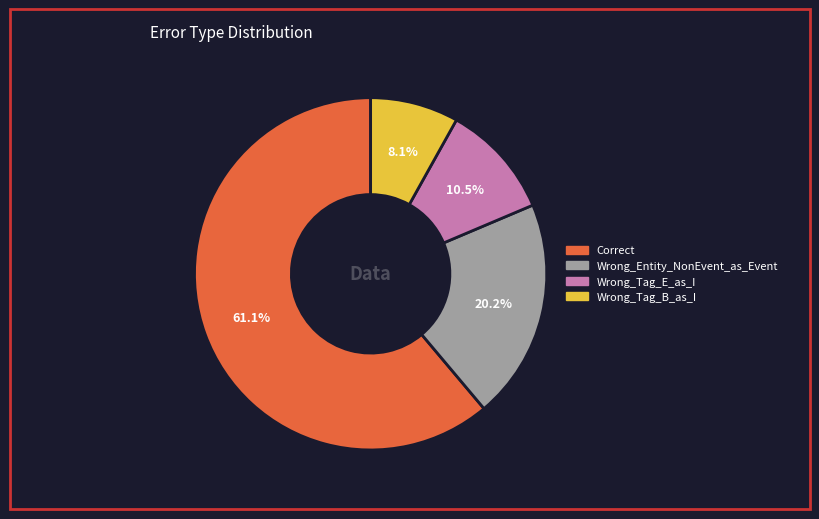

How much of the chart is everything except Wrong_Tag_B_as_I?

91.9%